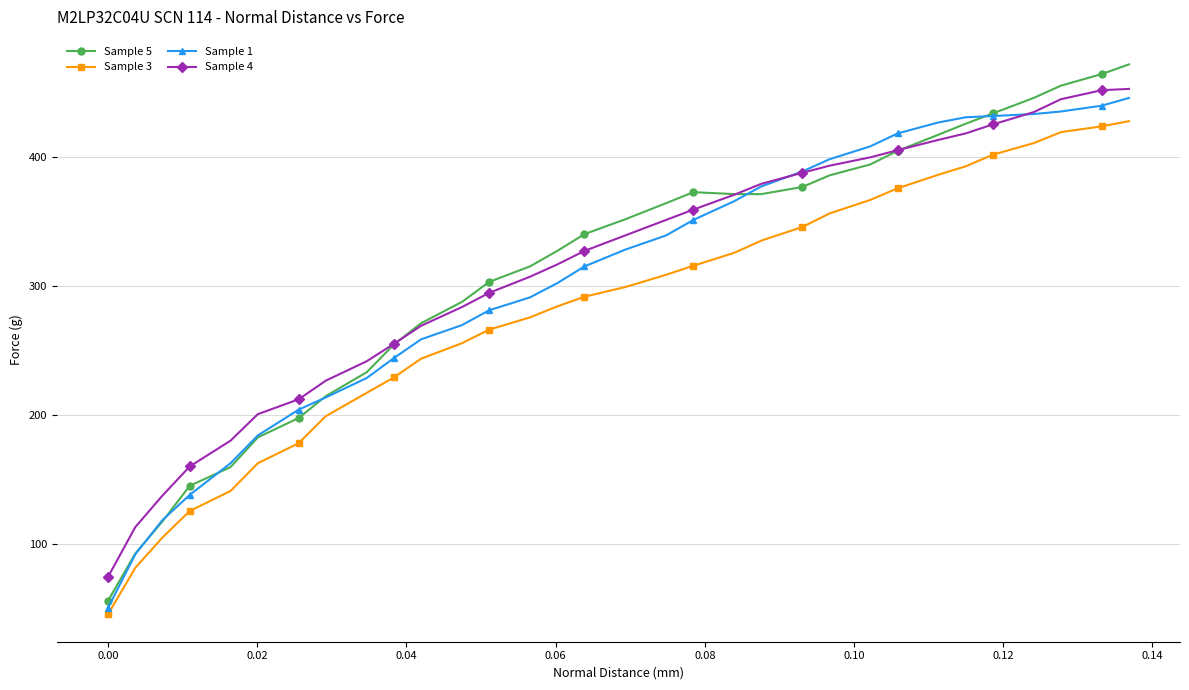

How many data points does each series have?

32